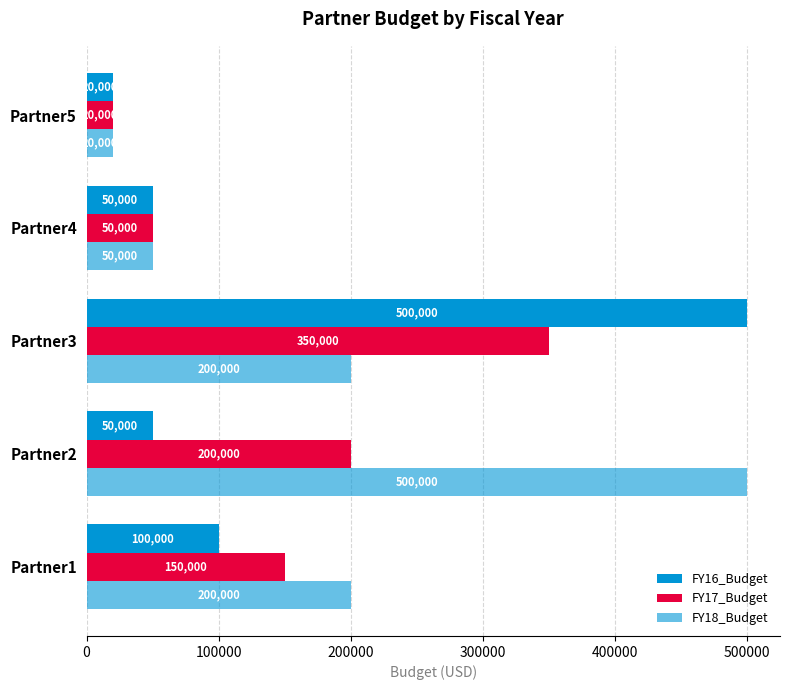

Which series has the largest range (max minus min)?

FY16_Budget